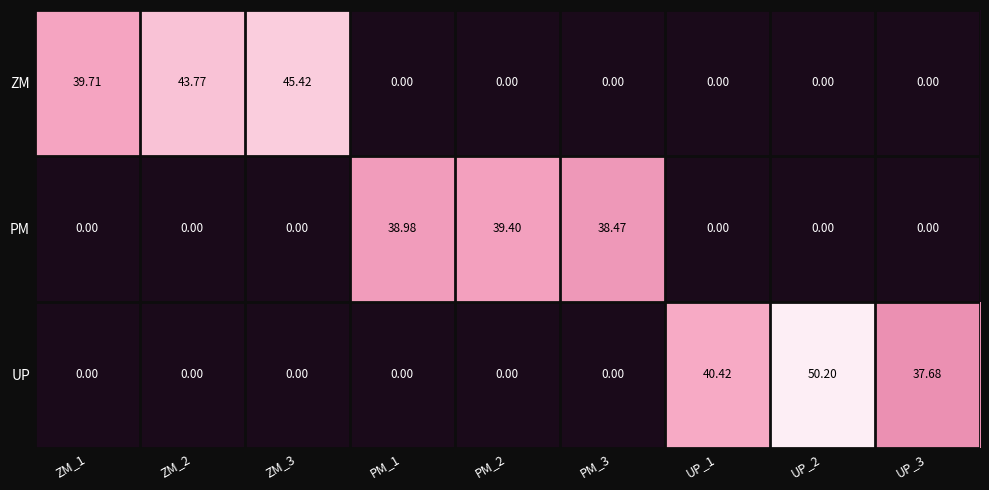

Which series has the largest total across all categories?

ZM